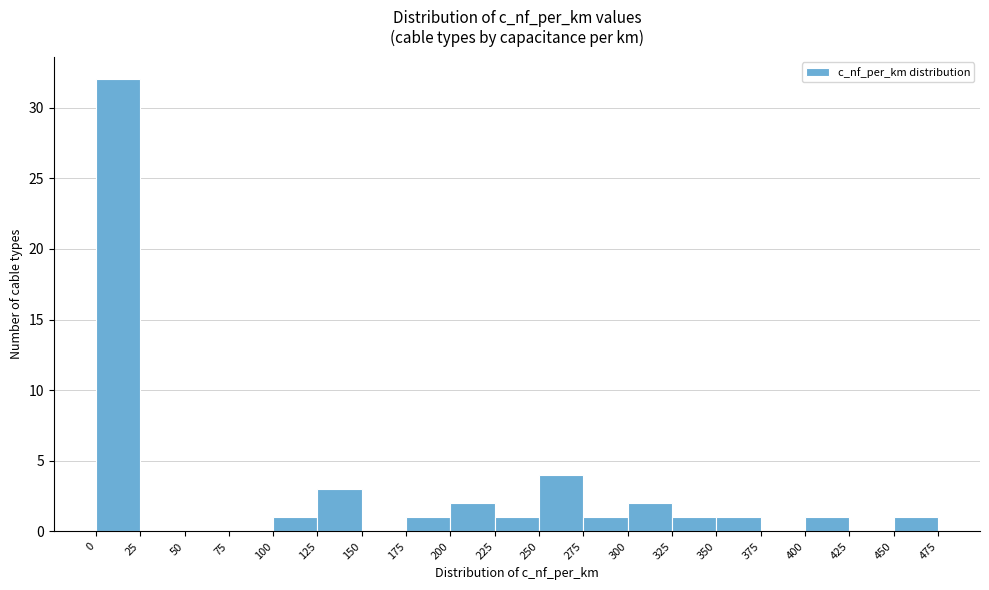

Which range on the x-axis has the tallest bar?

0 to 25